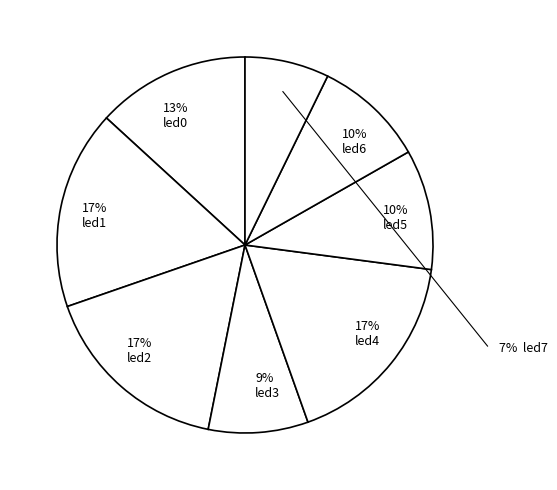

How much of the chart is everything except led1?

82.9%